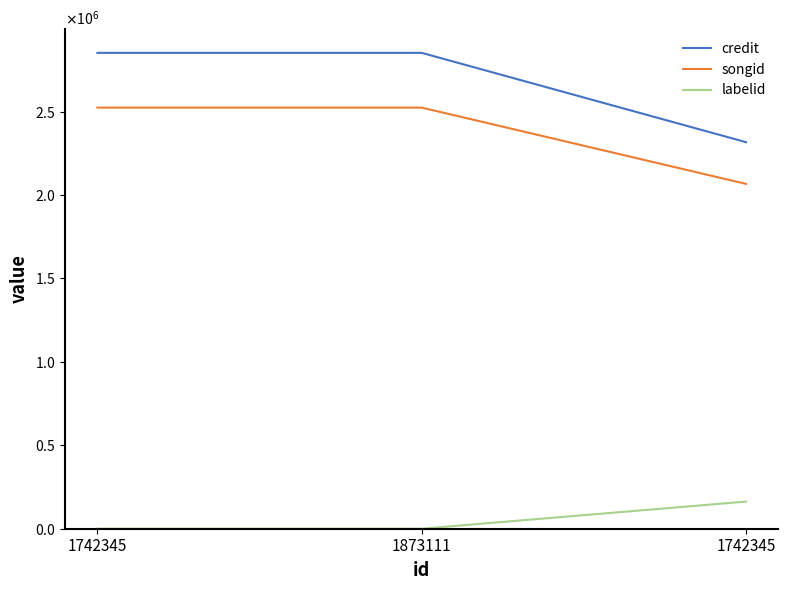

Does the chart display data point markers on the line(s)?

No